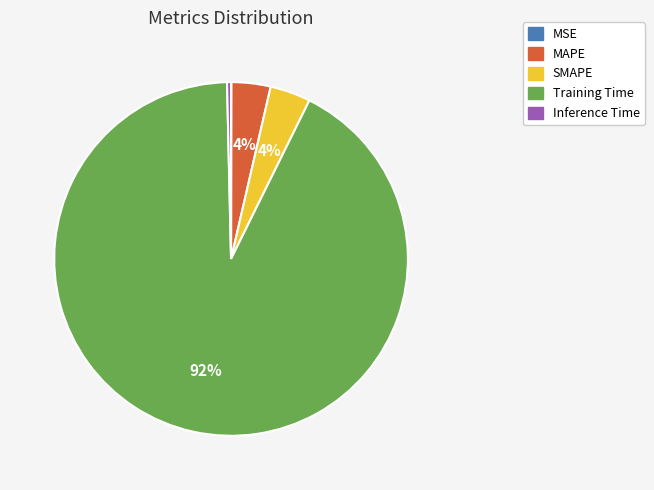

What is the largest slice in the pie chart?

Training Time